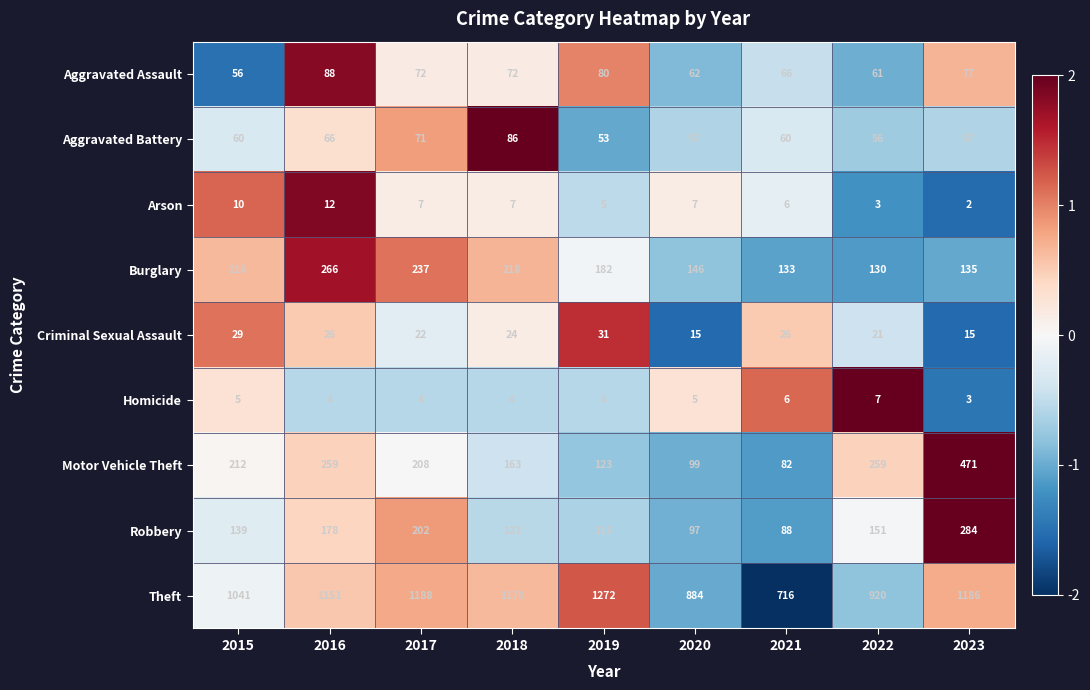

Read the Aggravated Battery value at 2017.

71